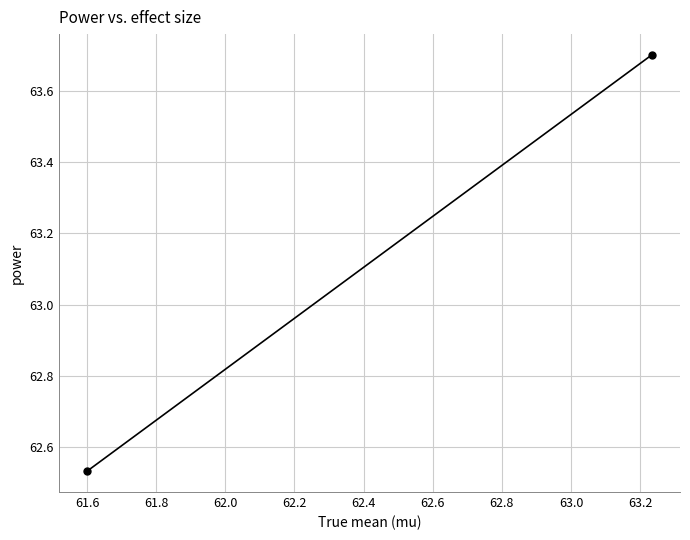

How many lines are shown in the chart?

1